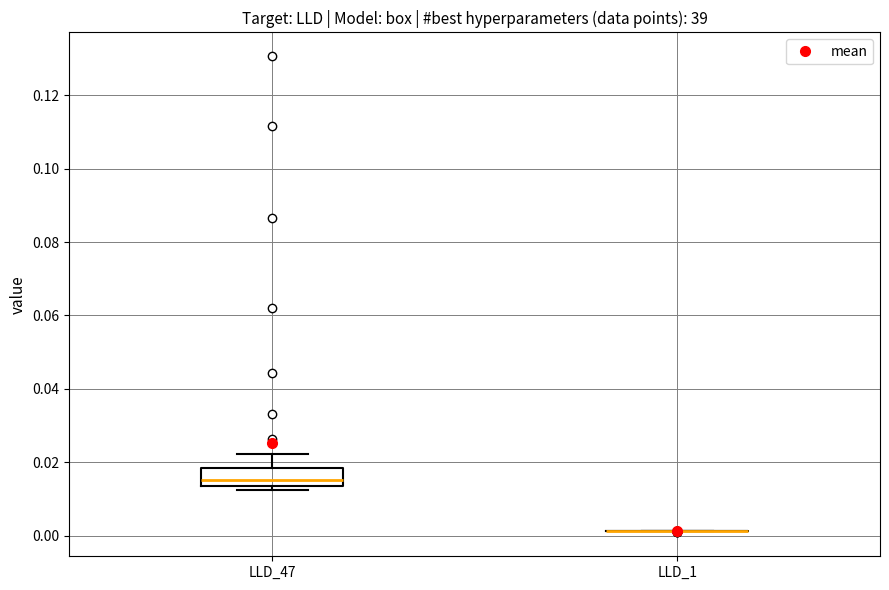

Reading left to right, transcribe this box plot: for each box, give where its median line is, the range the box spans, and where its two whiskers end, as read against the y-axis. The values are not printed on the chart, so give them approximately, as read against the axis.

LLD_47: median 0.016, box 0.014 to 0.018, whiskers 0.012 to 0.022
LLD_1: box collapsed to a line at 0.002, whiskers 0.002 to 0.002